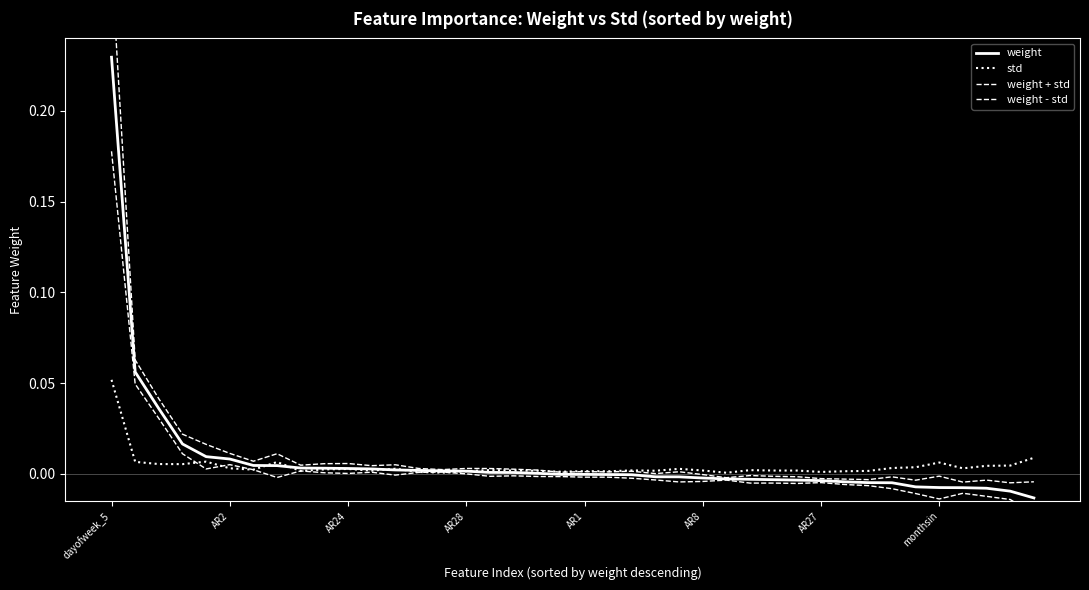

How many interior local valleys does the std series have?

11